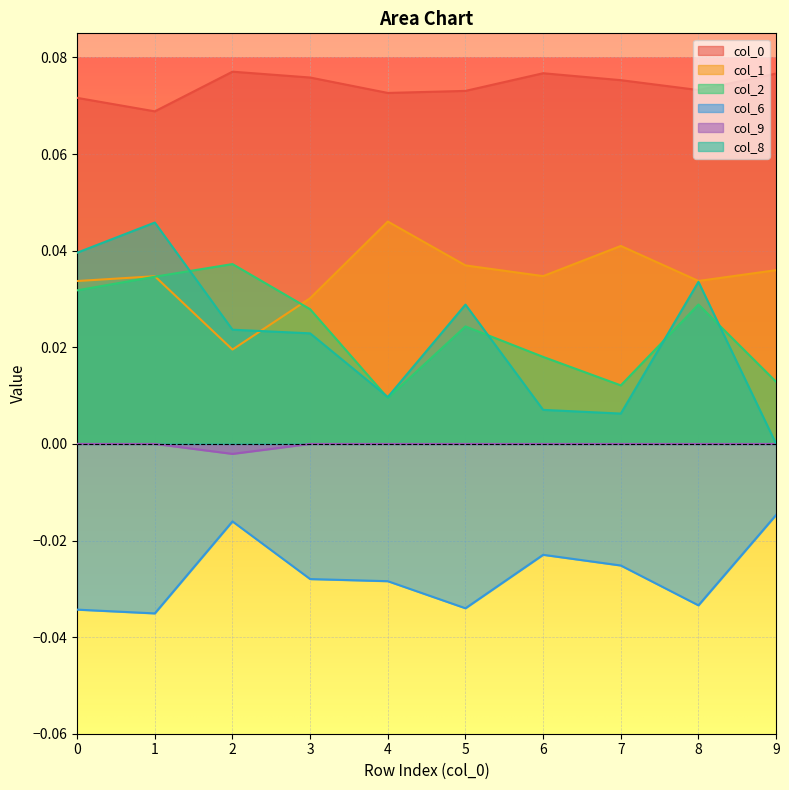

True or false: 2 and 6 intersect in this chart.

False